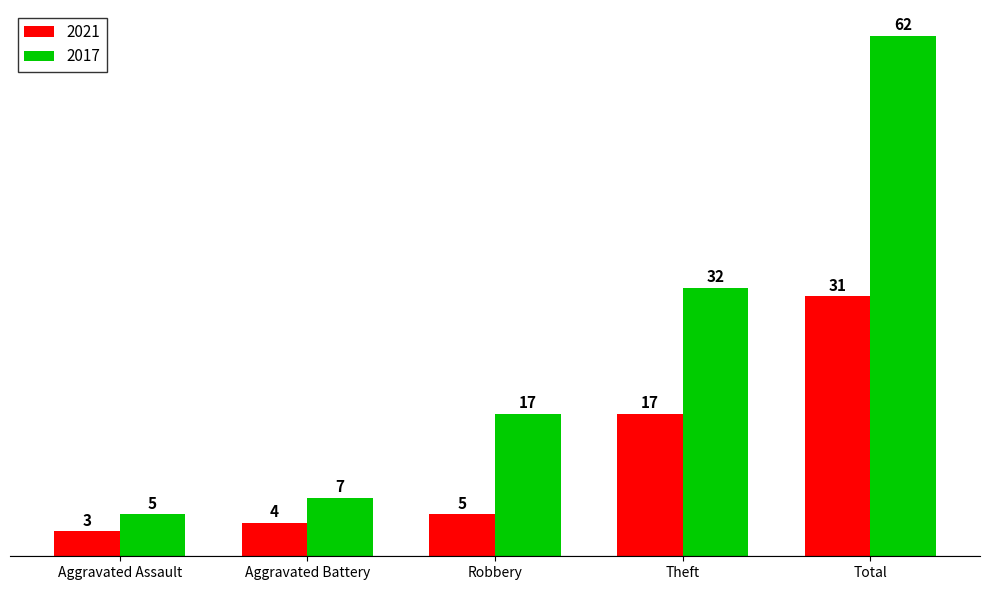

What is the difference between the highest and lowest values at Aggravated Assault?

2